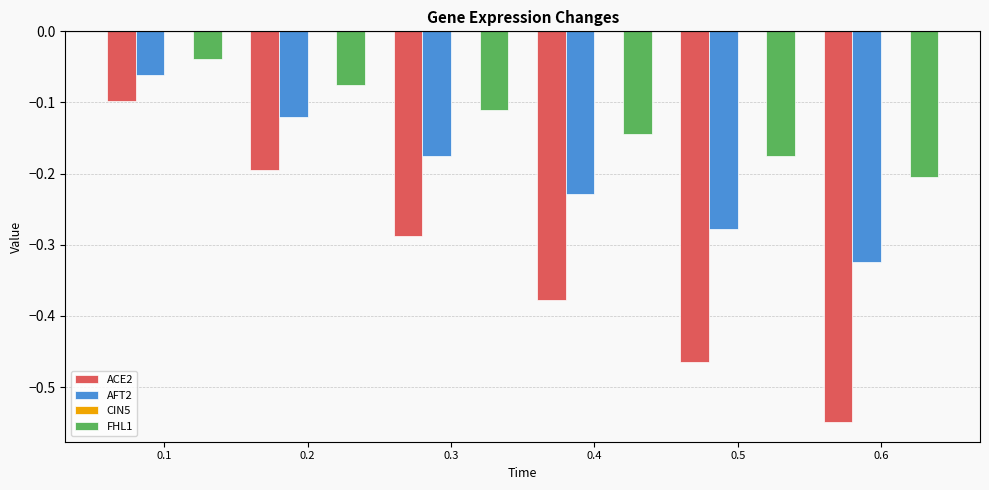

Between 0.1 and 0.3, which series saw the biggest shift?

ACE2